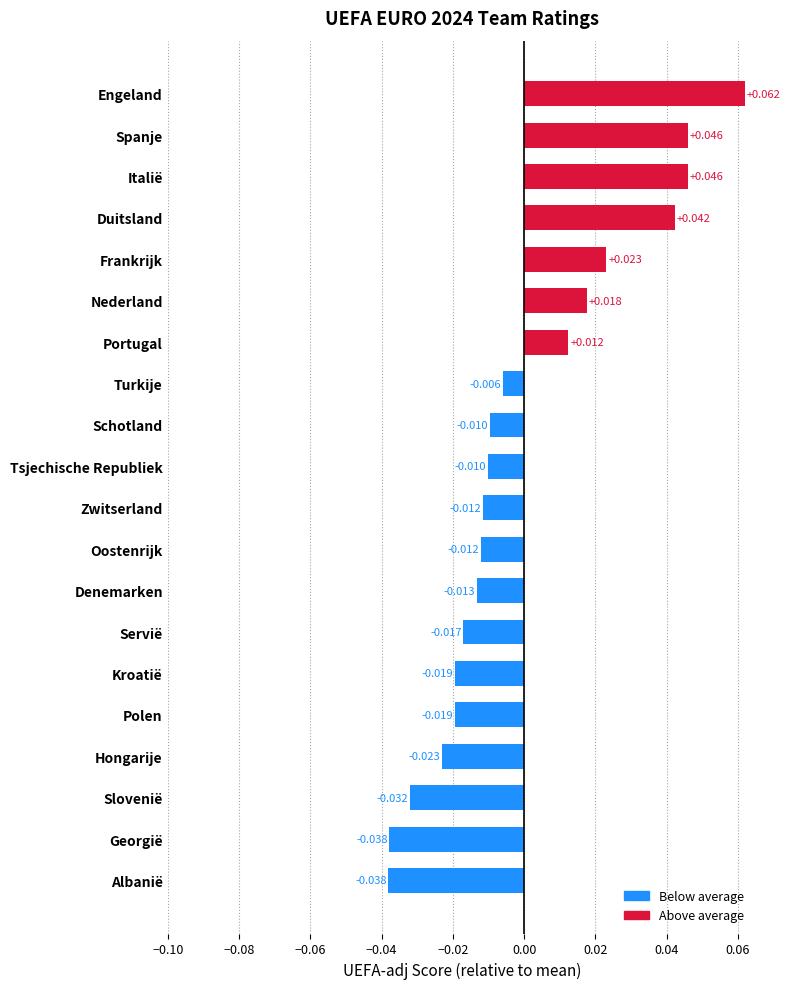

Where is the data nearest to the value 0?

Turkije